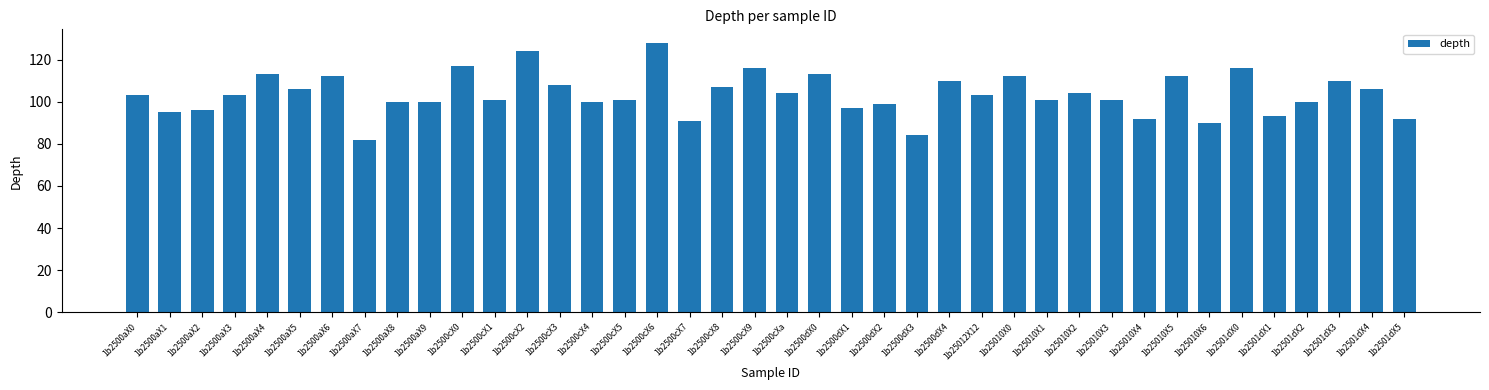

Count the number of data series in this chart.

1